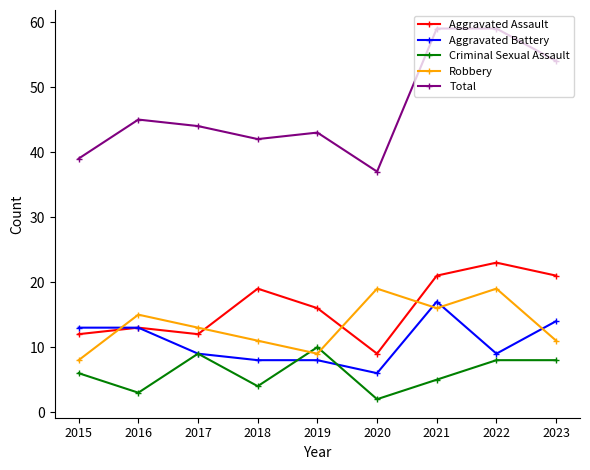

Reading left to right, list all the values displayed in this chart.

Aggravated Assault: 12	13	12	19	16	9	21	23	21
Aggravated Battery: 13	13	9	8	8	6	17	9	14
Criminal Sexual Assault: 6	3	9	4	10	2	5	8	8
Robbery: 8	15	13	11	9	19	16	19	11
Total: 39	45	44	42	43	37	59	59	54